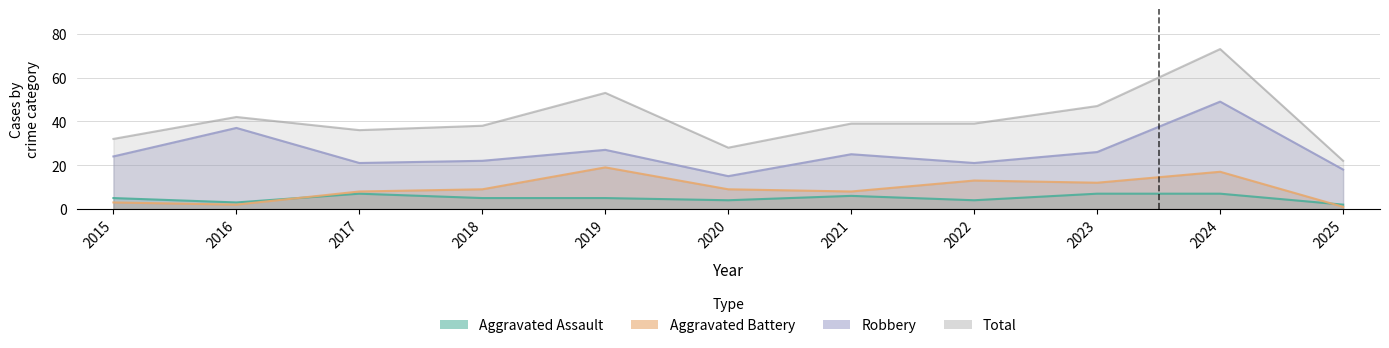

Between 2018 and 2023, which series saw the biggest shift?

Total